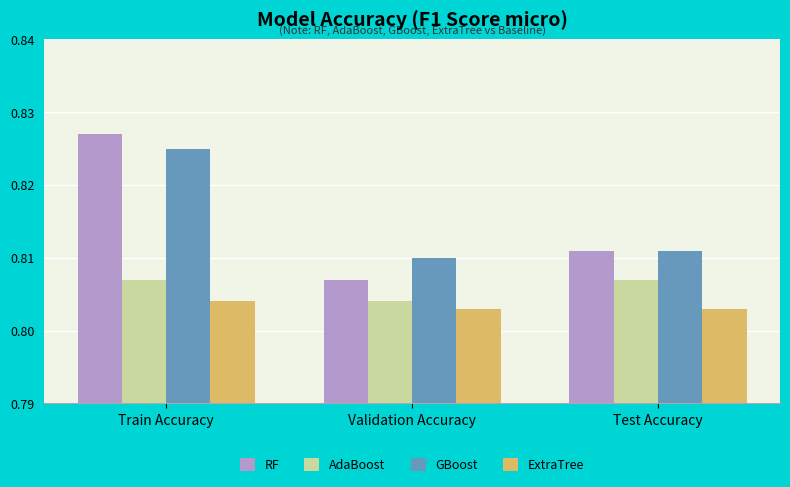

What is the label of the 3rd bar from the left?

Test Accuracy